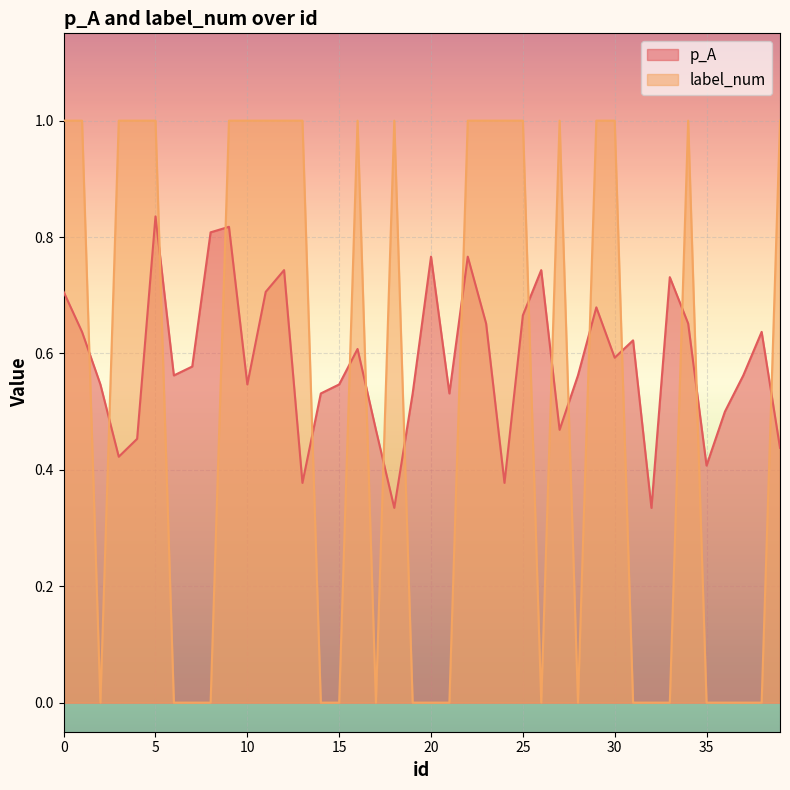

How many interior local peaks does the label_num series have?

4